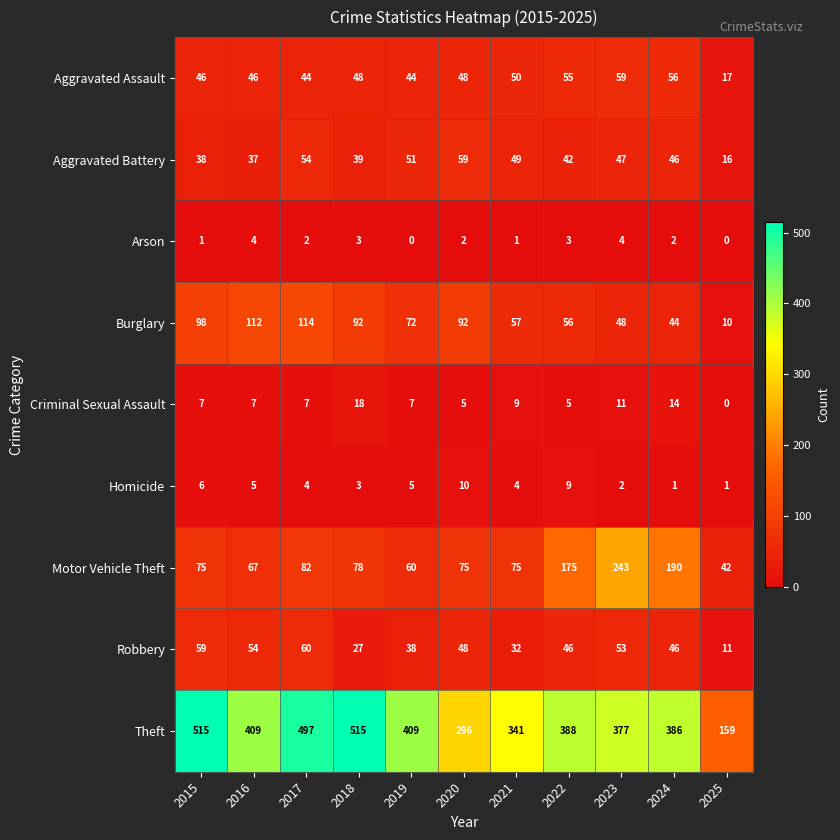

At which label is Burglary closest to 62?

2021